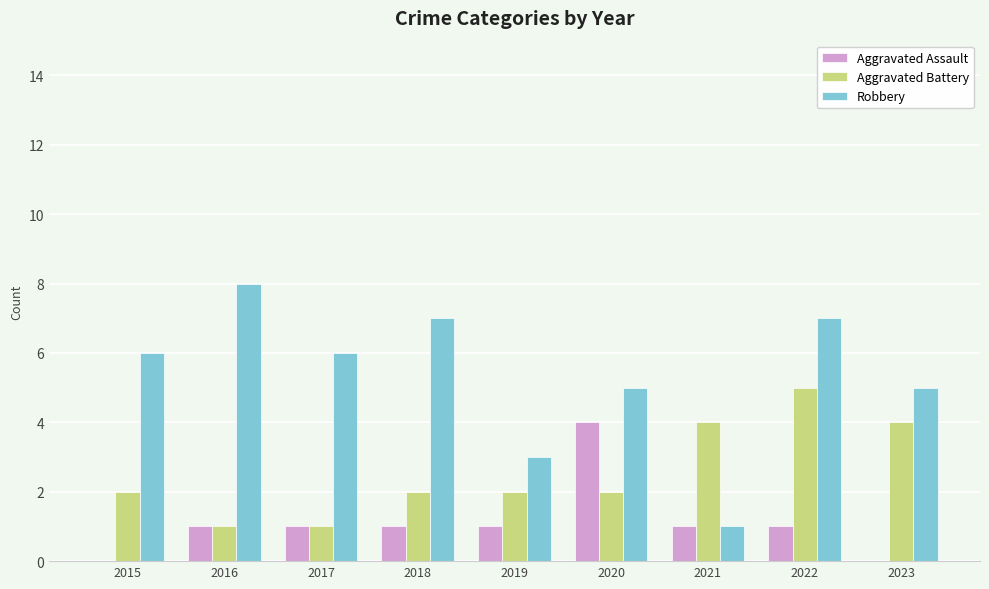

What is the sum of all Aggravated Battery values?

23